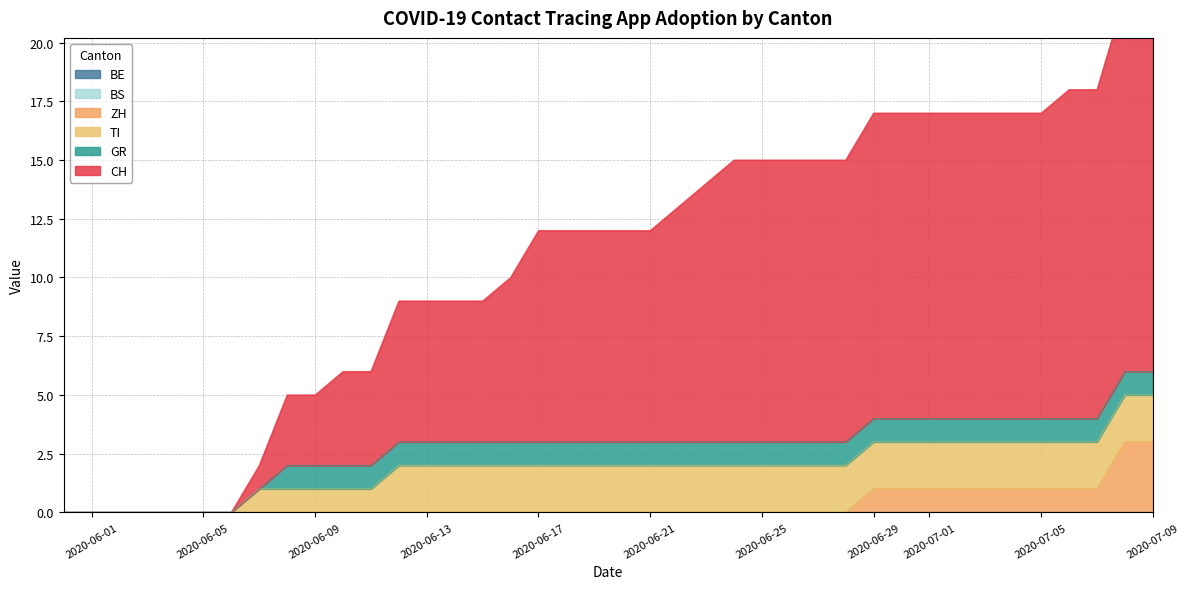

True or false: ZH and GR intersect in this chart.

False